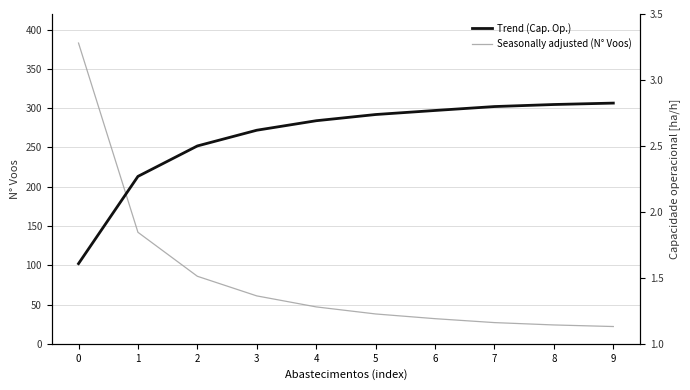

At how many categories does at least one series exceed 4?

10